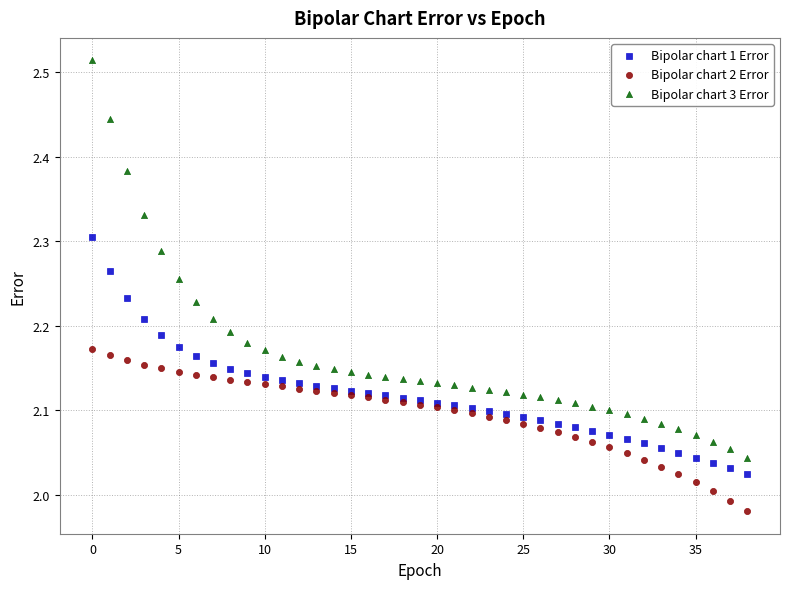

Which series has the widest spread of Y values?

Bipolar chart 3 Error